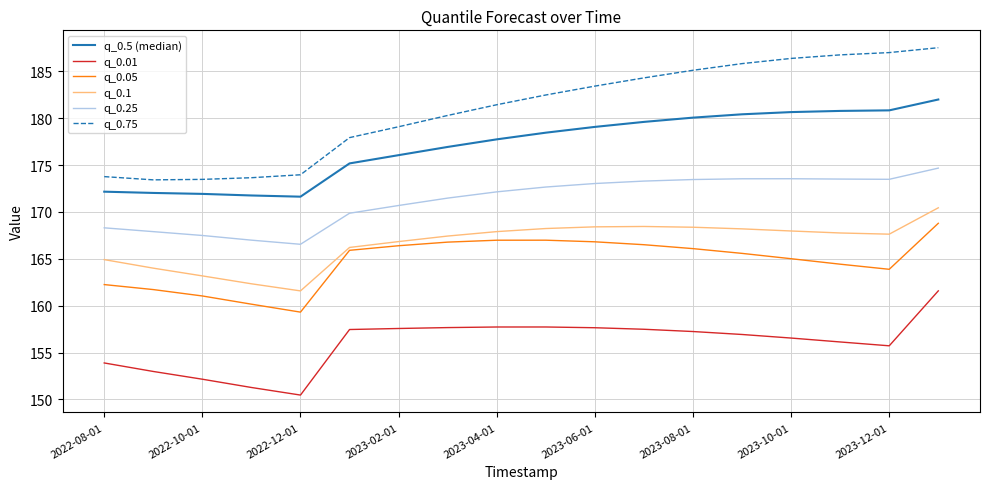

True or false: q_0.05 and q_0.75 intersect in this chart.

False